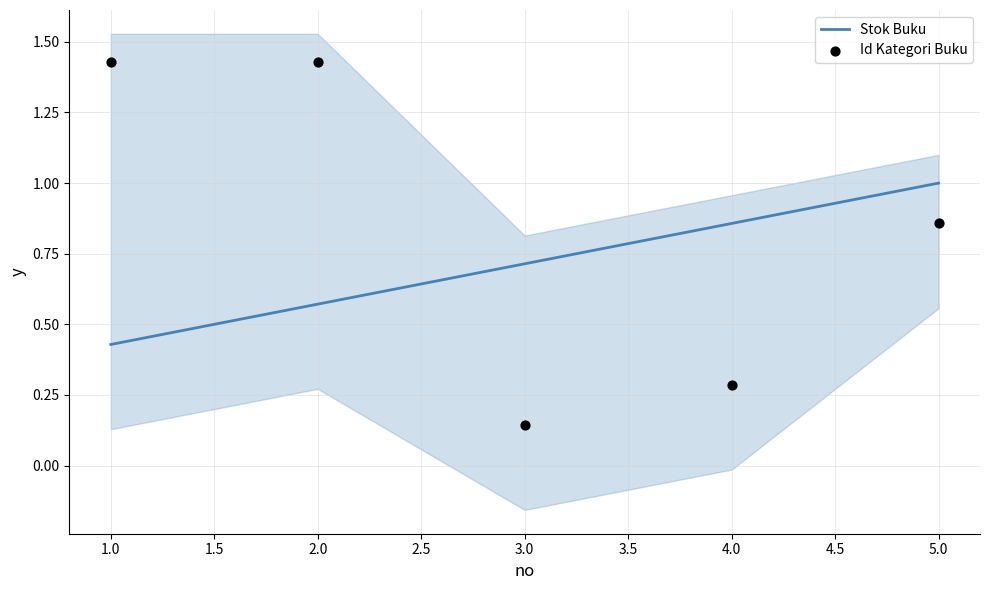

Which series has the largest total across all categories?

Id Kategori Buku